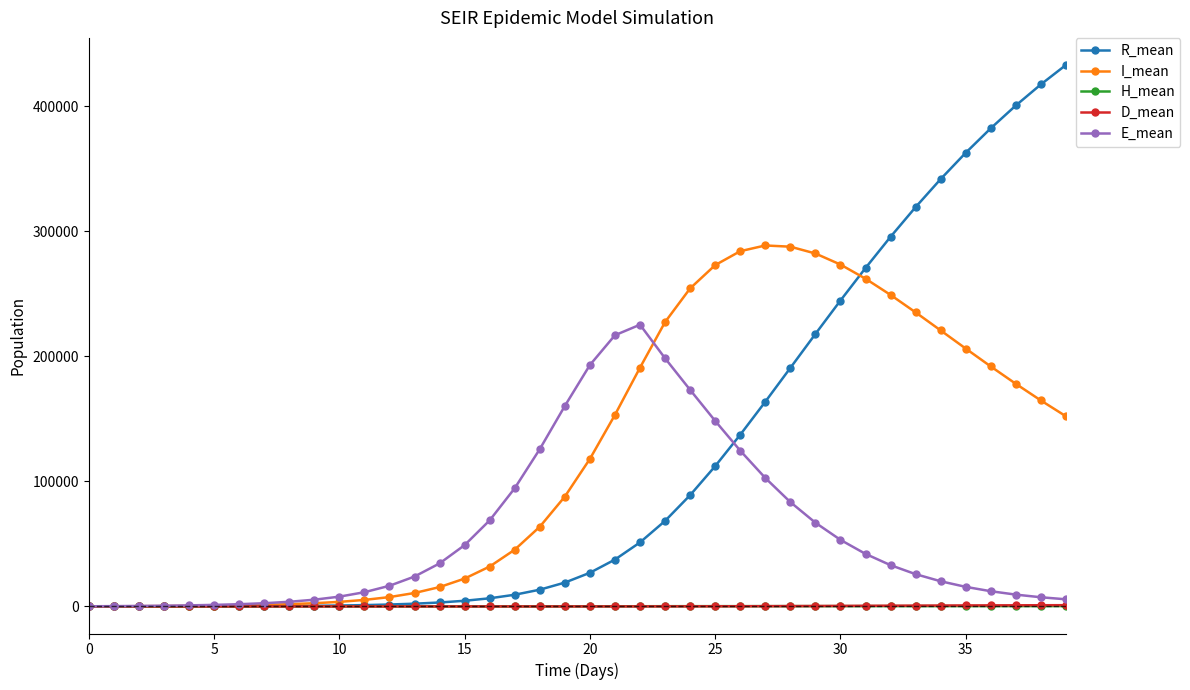

True or false: E_mean has more than 0 points higher than both neighbors.

True